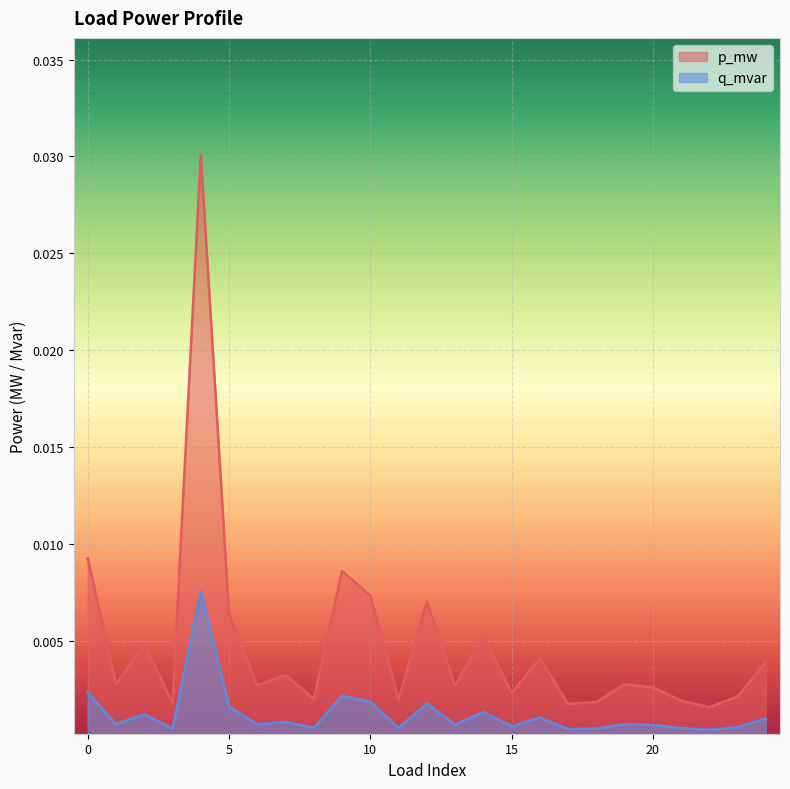

Between 3 and 14, which series saw the biggest shift?

p_mw